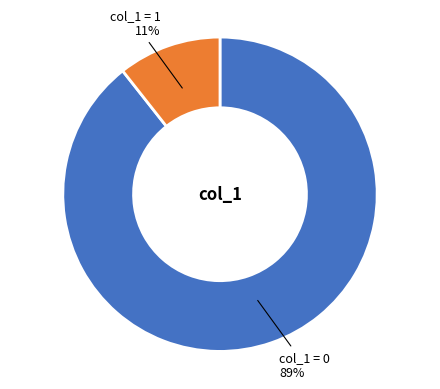

Is there a majority slice in this chart?

Yes